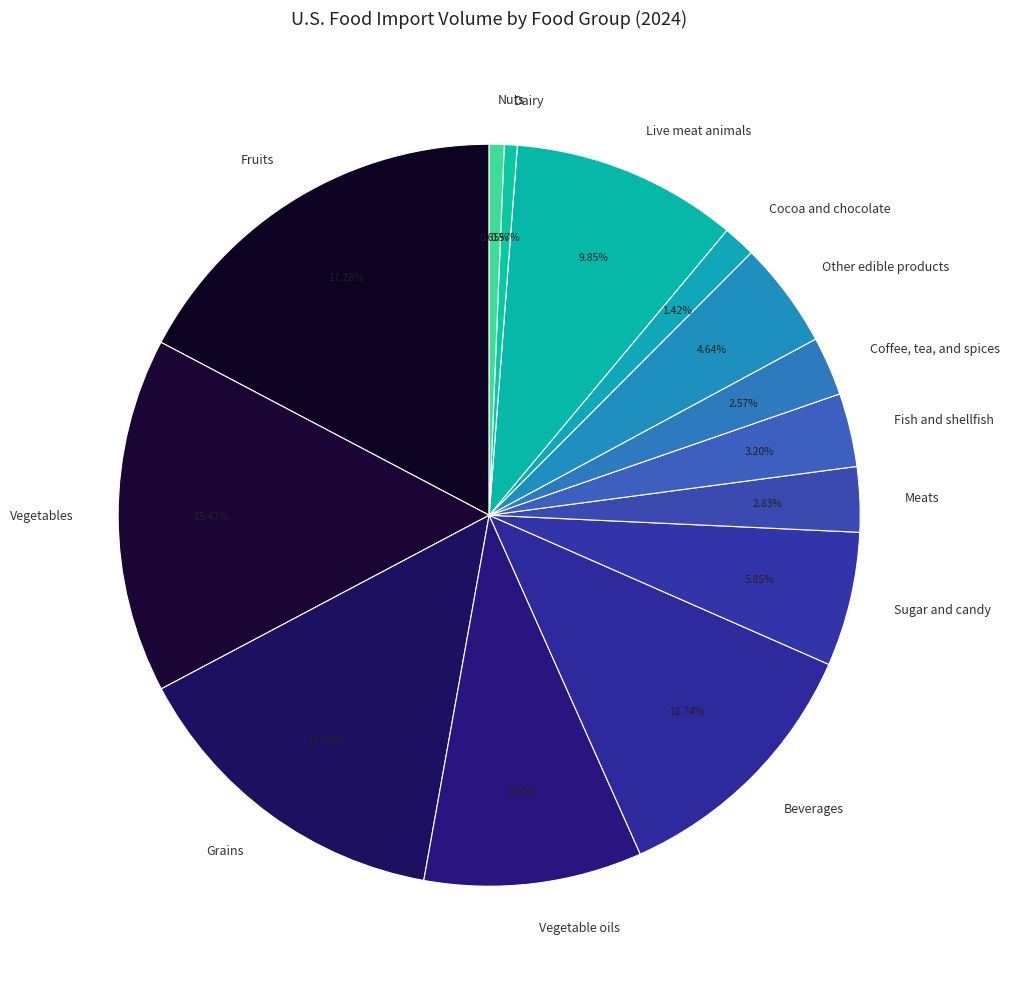

Between Fish and shellfish and Cocoa and chocolate, which is larger?

Fish and shellfish